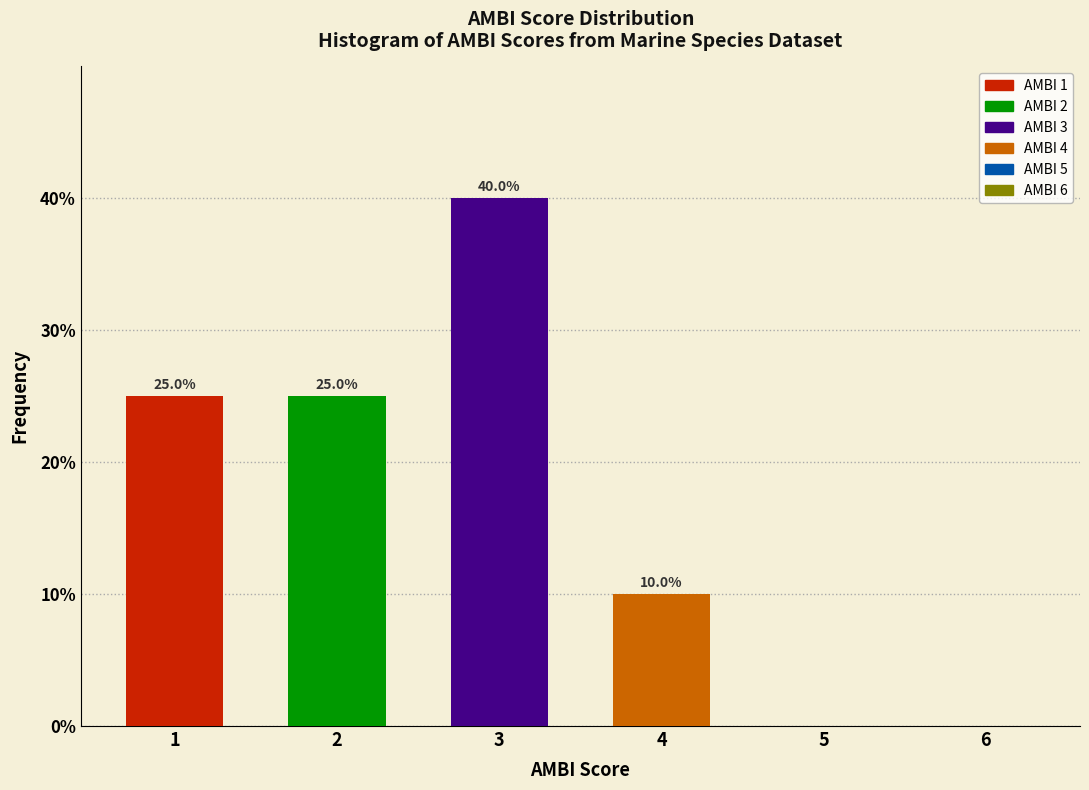

Reading left to right, list all the values displayed in this chart.

1=25	2=25	3=40	4=10	5=0	6=0